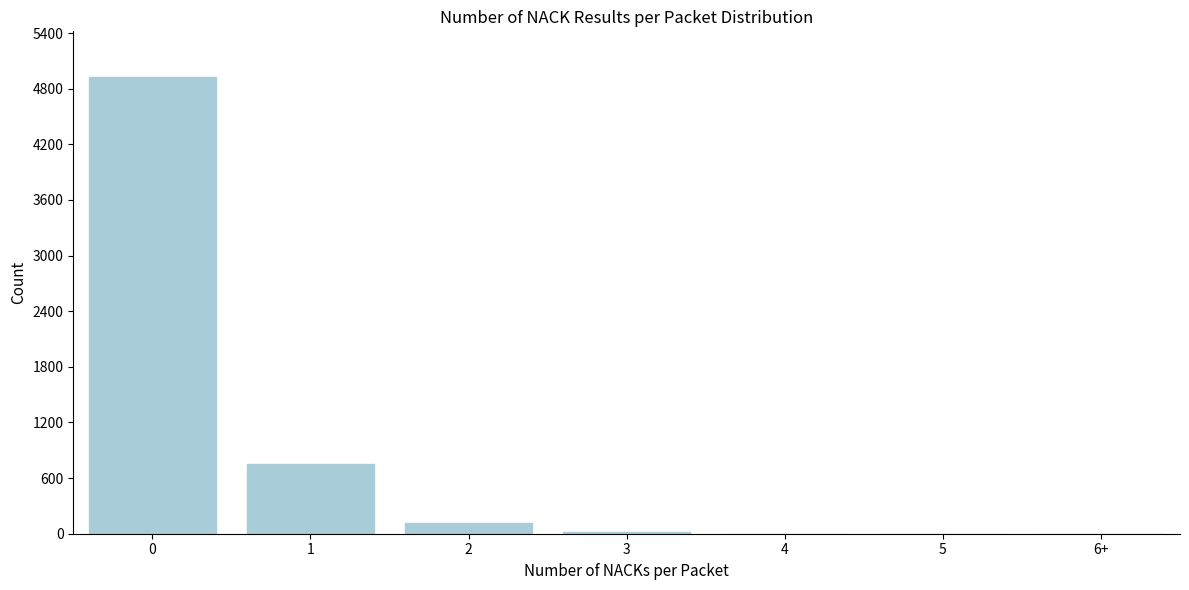

What is the sum of all values?

5811